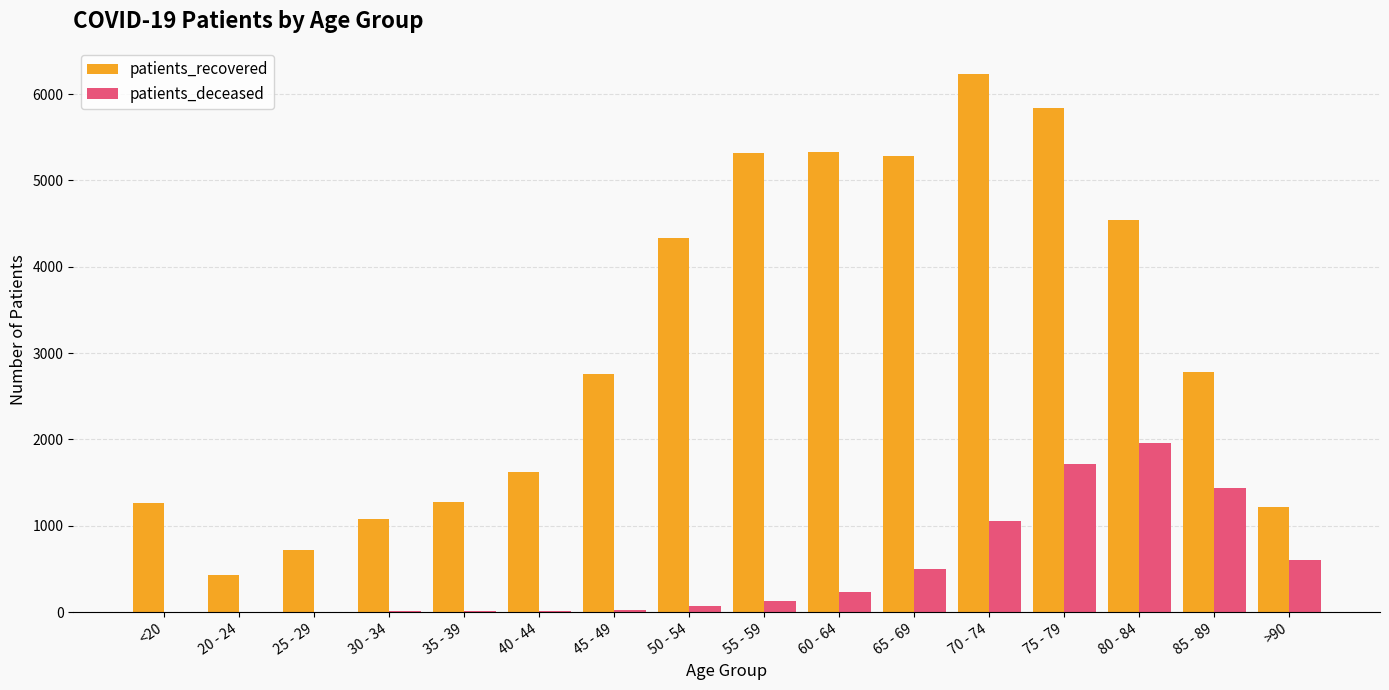

Which label corresponds to the largest value in the chart?

70 - 74